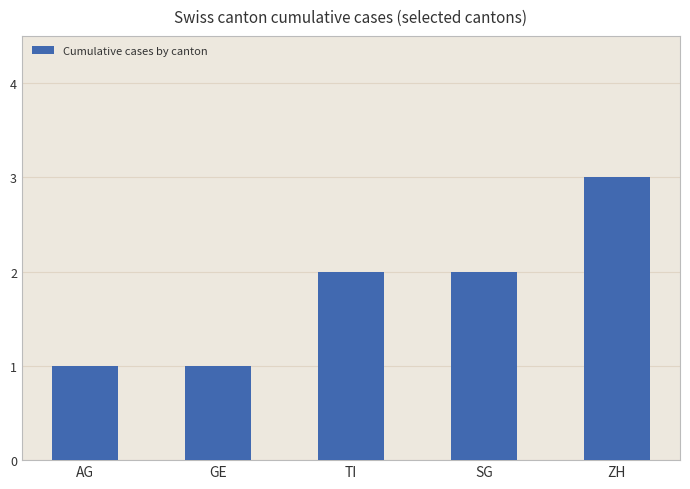

Reading right to left, what are all the values shown in this chart?

ZH=3	SG=2	TI=2	GE=1	AG=1